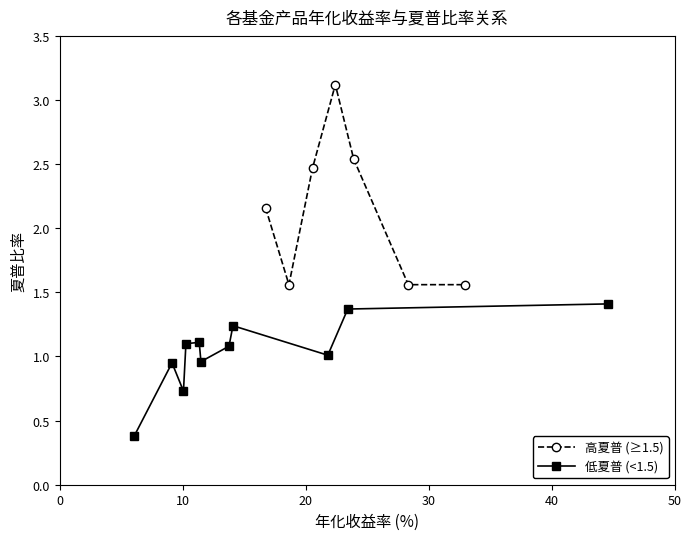

What is the difference between the maximum and minimum values?

2.7